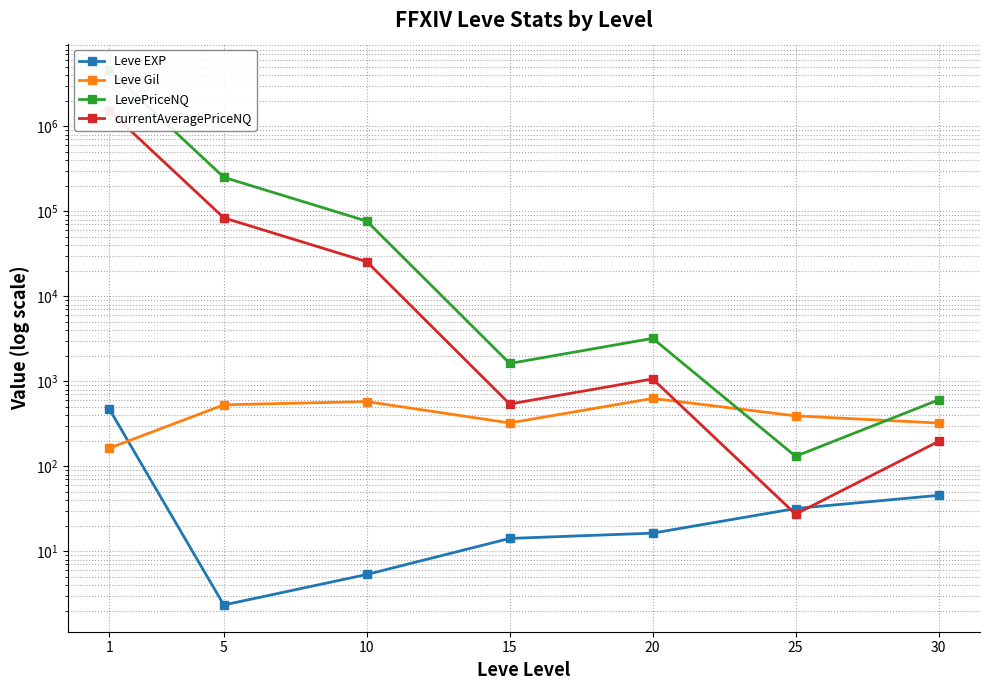

The value of Leve EXP at 20 is 26.8. True or false?

False